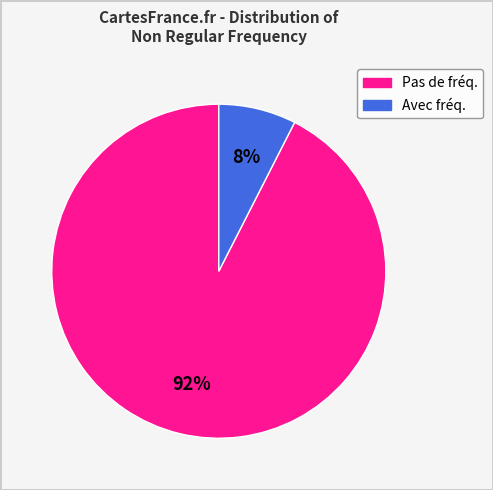

Does any single category account for the majority?

Yes